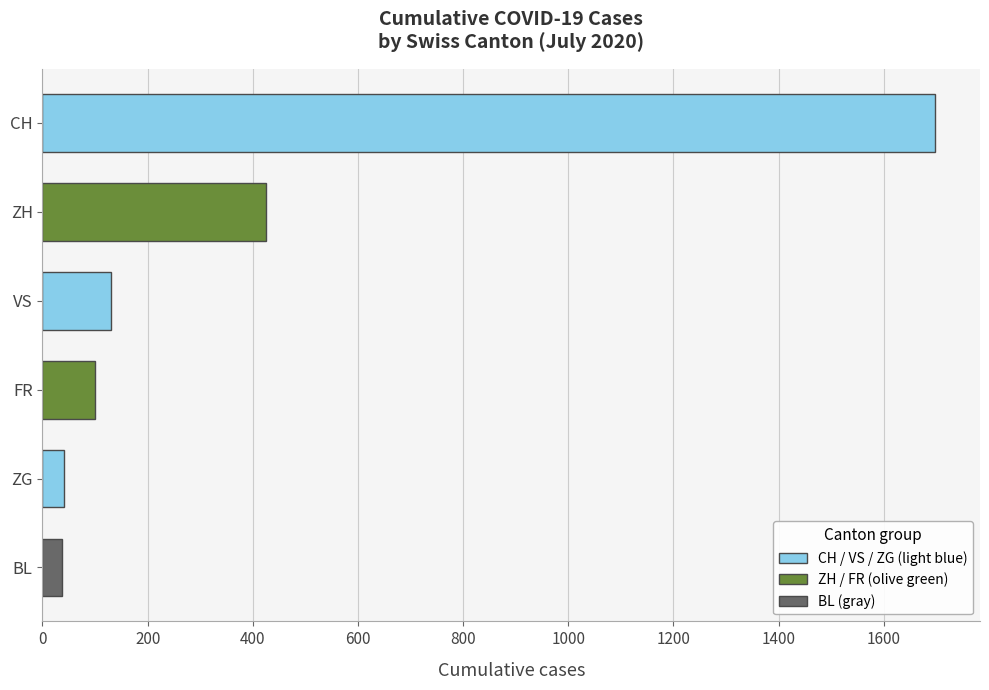

Between CH and BL, which is larger?

CH